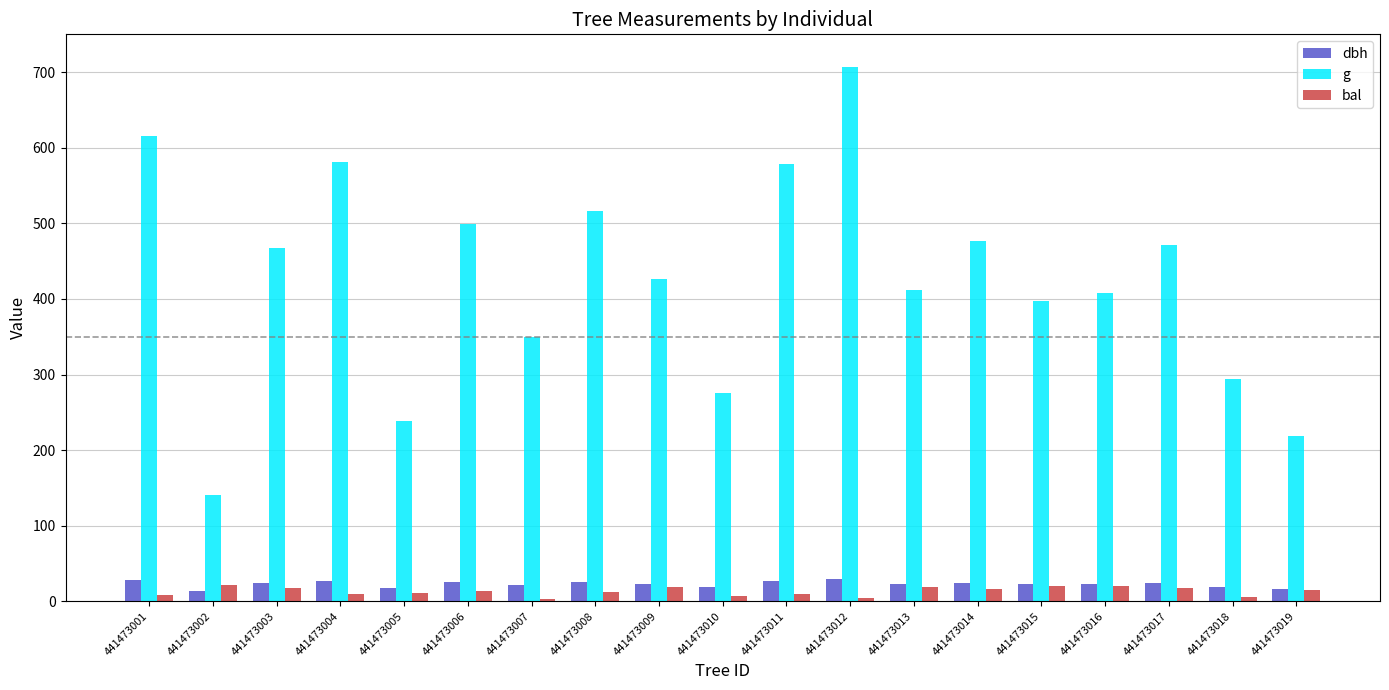

Rank the series at 441473001 from highest to lowest value.

g, dbh, bal